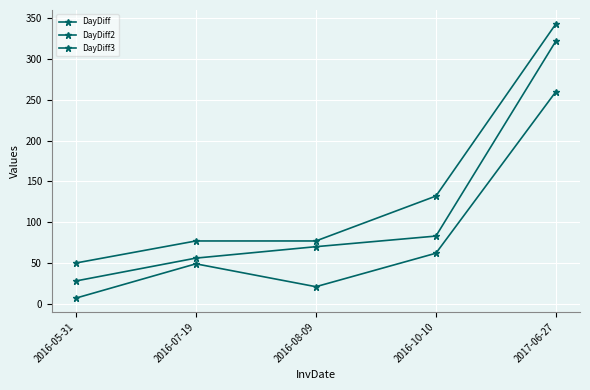

Does the chart have visible grid lines?

Yes